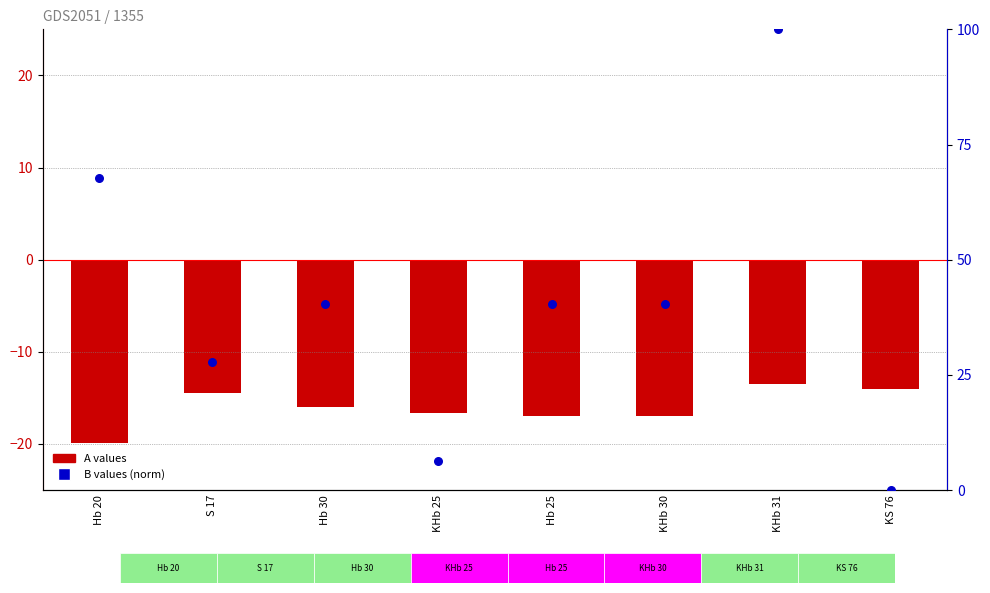

Which series has the largest total across all categories?

B values (norm)